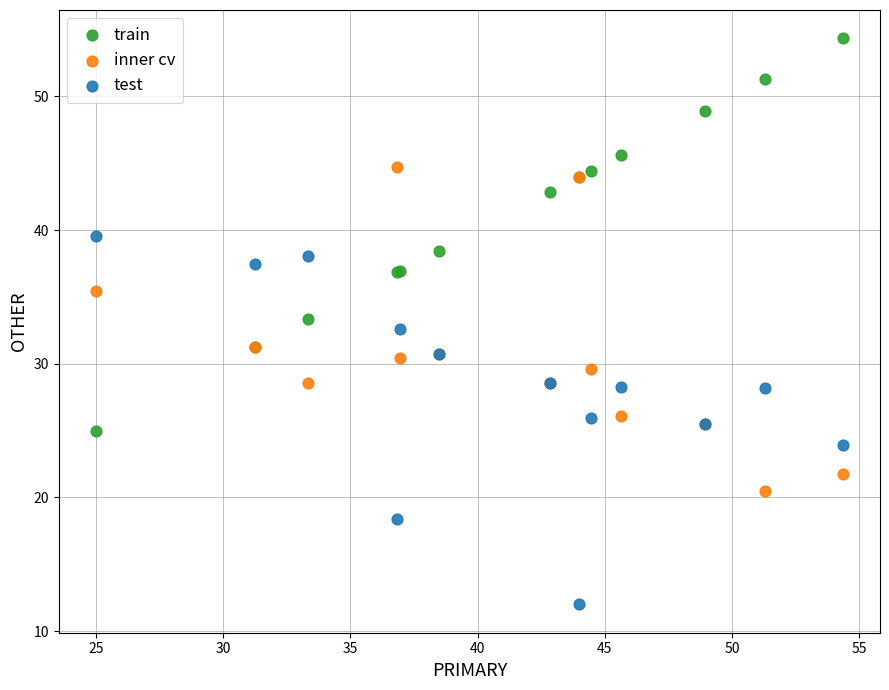

Which series contains the lowest Y value?

test